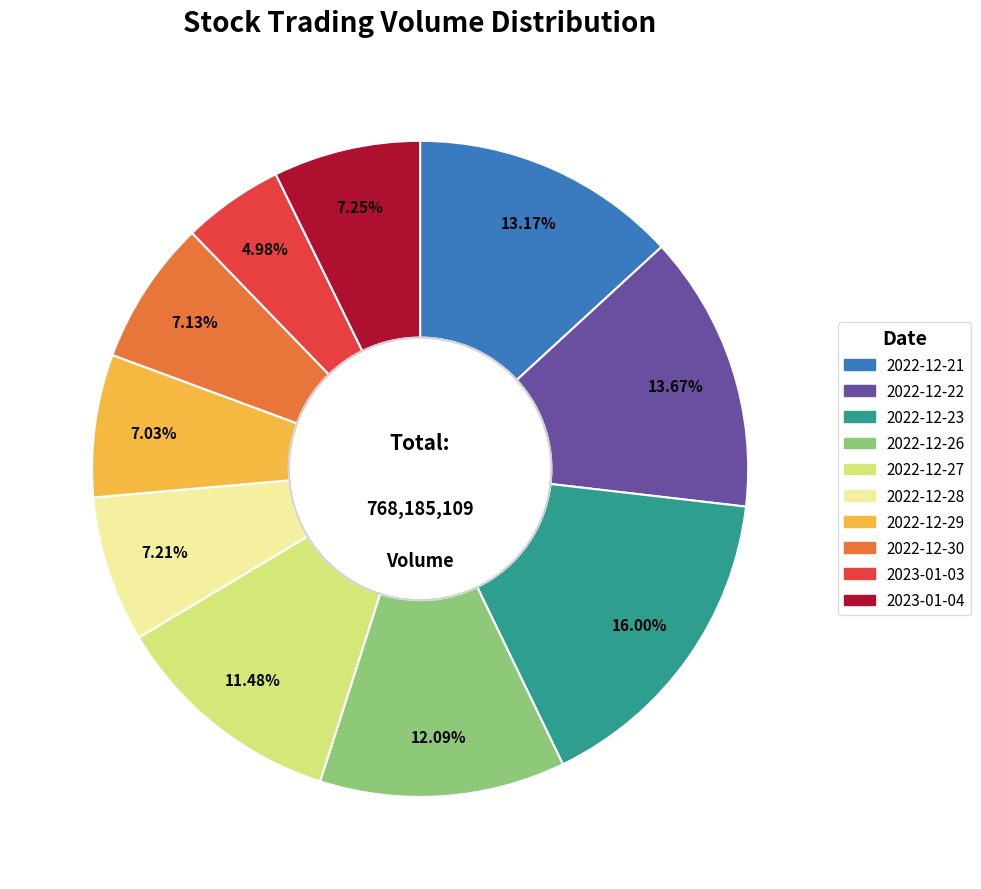

To the nearest percent, what is the combined percentage of 2022-12-22 and 2022-12-30?

21%